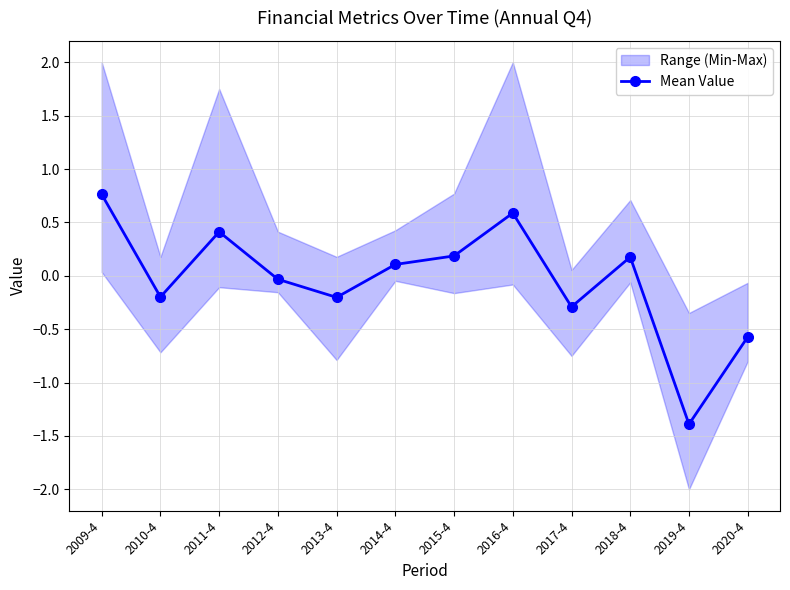

Does the chart display data point markers on the line(s)?

Yes